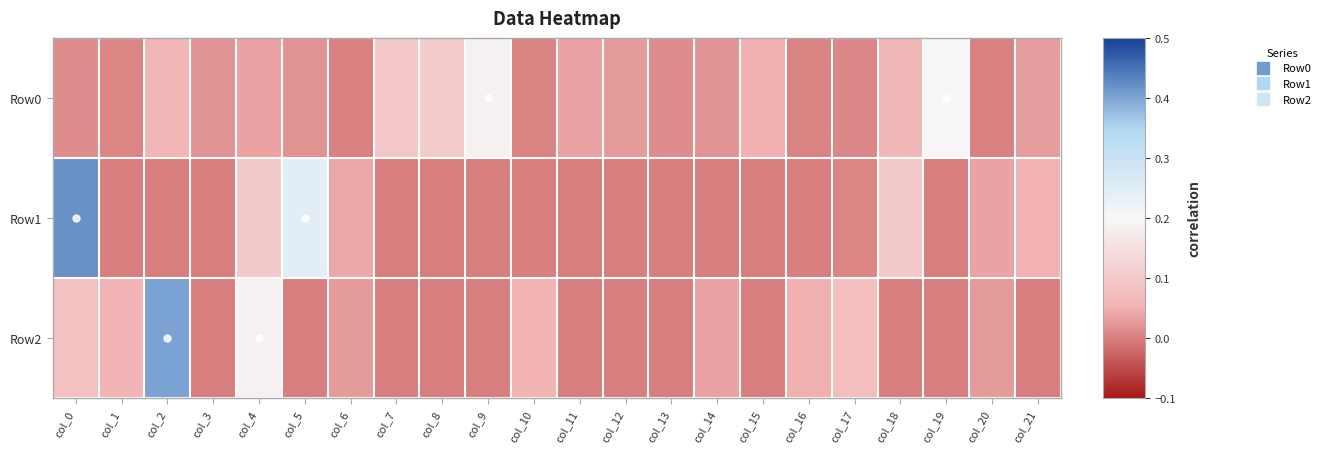

Reading left to right, what are all the values shown in this chart?

Row0: col_0=0.0	col_1=0.0	col_2=0.1	col_3=0.0	col_4=0.0	col_5=0.0	col_6=0.0	col_7=0.1	col_8=0.1	col_9=0.2	col_10=0.0	col_11=0.0	col_12=0.0	col_13=0.0	col_14=0.0	col_15=0.1	col_16=0.0	col_17=0.0	col_18=0.1	col_19=0.2	col_20=0.0	col_21=0.0
Row1: col_0=0.4	col_1=-0.0	col_2=-0.0	col_3=-0.0	col_4=0.1	col_5=0.2	col_6=0.0	col_7=-0.0	col_8=-0.0	col_9=-0.0	col_10=-0.0	col_11=-0.0	col_12=-0.0	col_13=-0.0	col_14=-0.0	col_15=-0.0	col_16=-0.0	col_17=0.0	col_18=0.1	col_19=-0.0	col_20=0.0	col_21=0.1
Row2: col_0=0.1	col_1=0.1	col_2=0.4	col_3=-0.0	col_4=0.2	col_5=-0.0	col_6=0.0	col_7=-0.0	col_8=-0.0	col_9=-0.0	col_10=0.1	col_11=-0.0	col_12=-0.0	col_13=-0.0	col_14=0.0	col_15=-0.0	col_16=0.0	col_17=0.1	col_18=-0.0	col_19=-0.0	col_20=0.0	col_21=-0.0